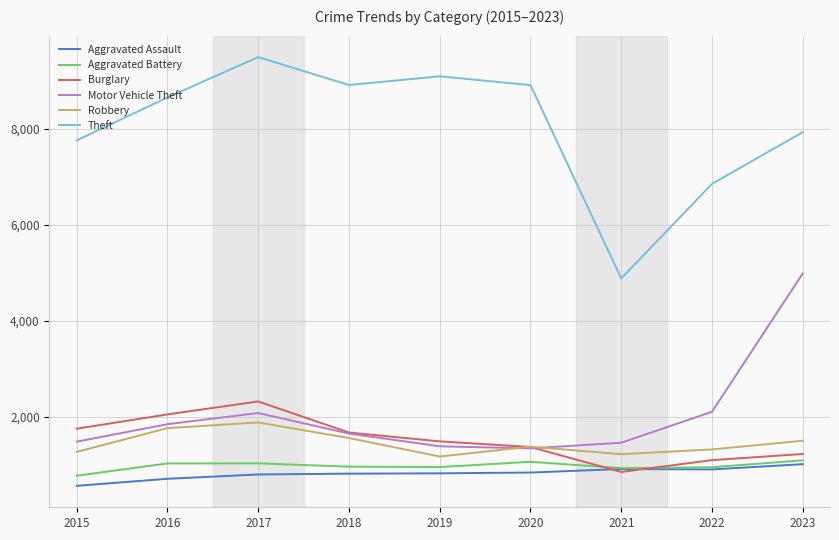

What is the difference between the Motor Vehicle Theft values at 2015 and 2023?

3508